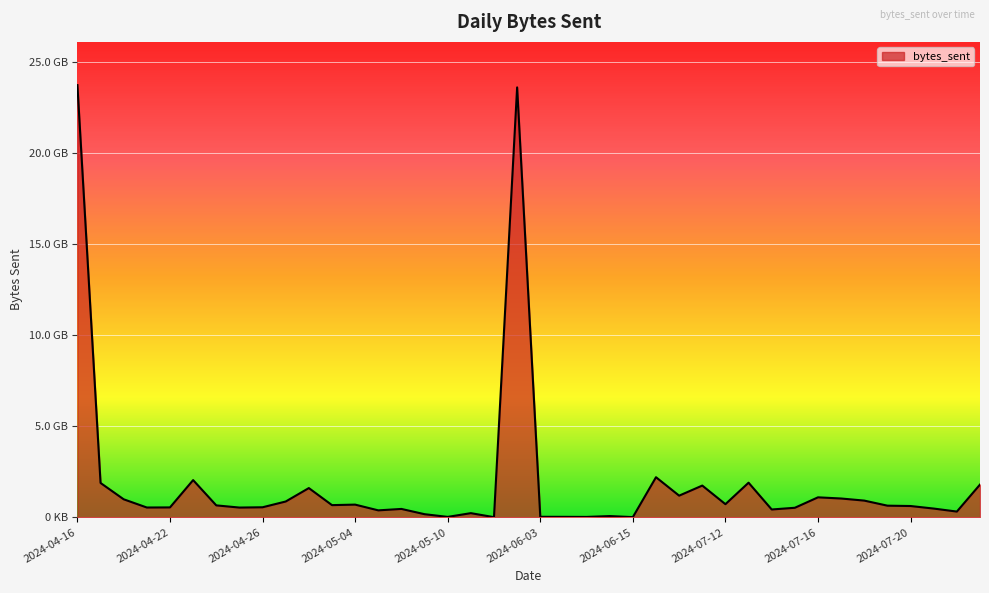

Is this an area chart (filled region under the line)?

Yes